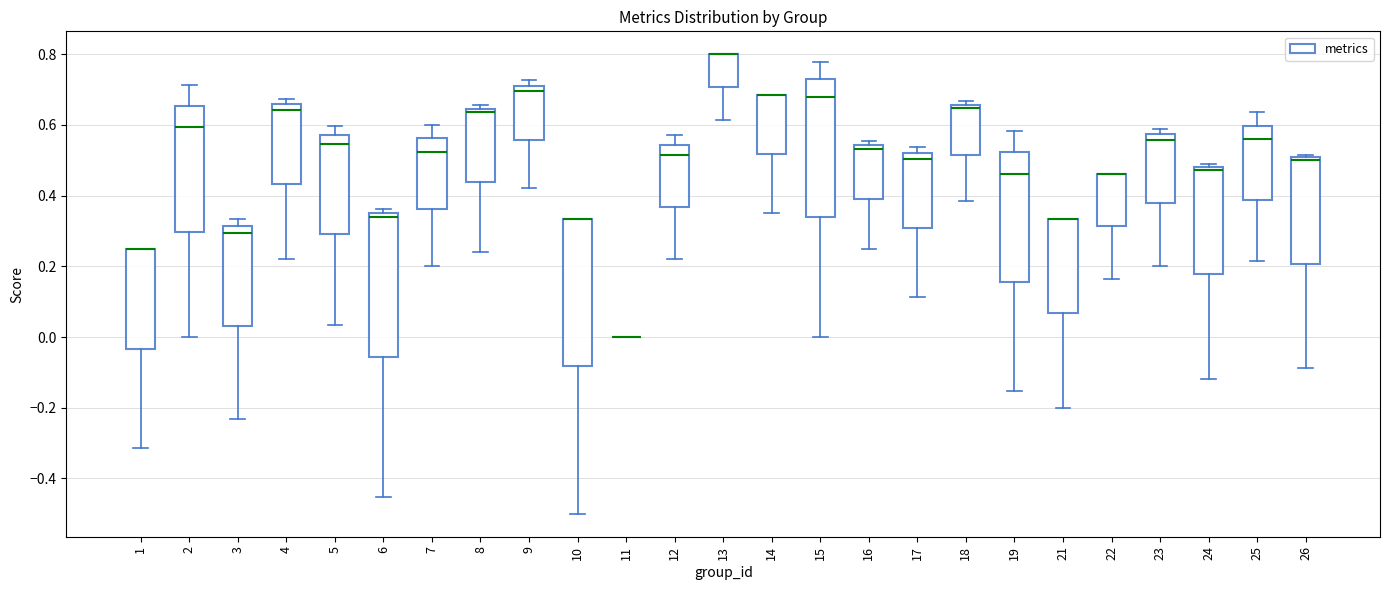

Where does the upper whisker of the box at x = 12 end on the y-axis? The values are not printed on the chart, so give them approximately, as read against the axis.

0.58